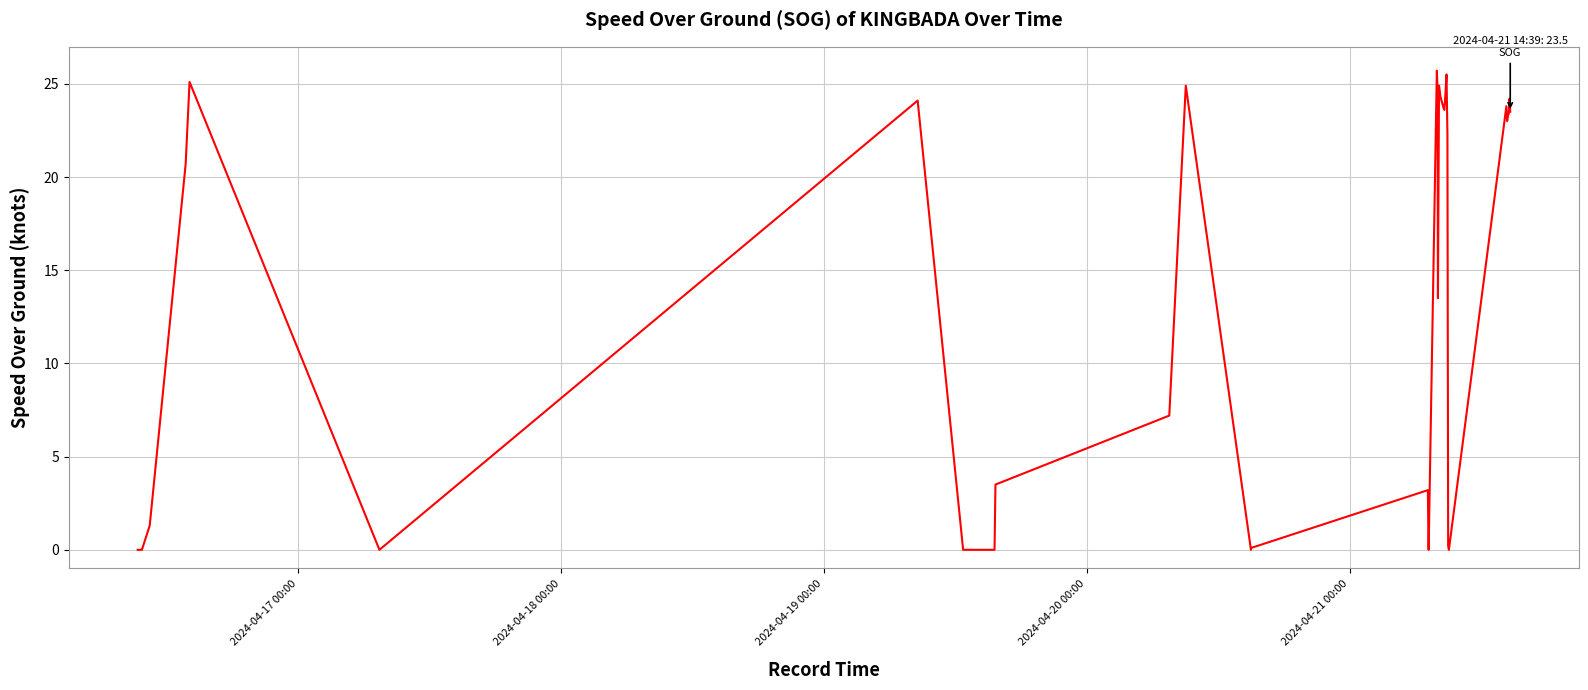

What is the greatest value displayed?

25.7